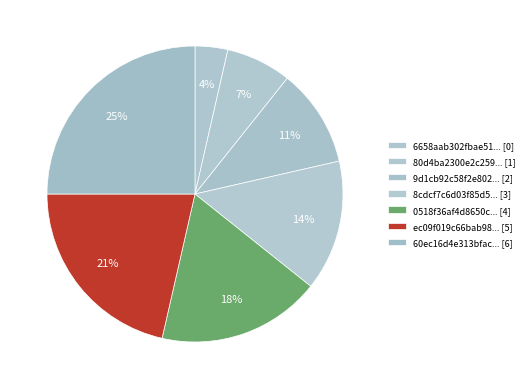

Rank the categories by value from lowest to highest.

6658aab302fbae514bd74ae528d45140, 80d4ba2300e2c259ba4f02ad8c0d2b47, 9d1cb92c58f2e802212f750e3268aee2, 8cdcf7c6d03f85d57a8da9fff9b145d2, 0518f36af4d8650ceea2c7cc687a08a4, ec09f019c66bab98874ccf3d16373078, 60ec16d4e313bfac6d376dae9f8aee6d